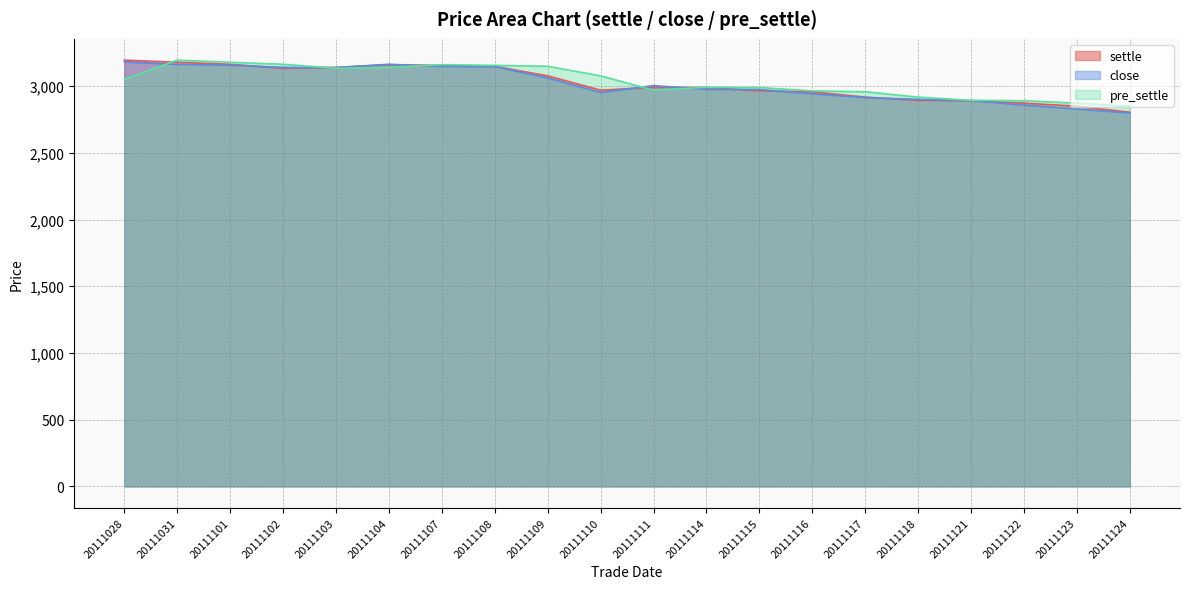

How many interior local valleys does the close series have?

2